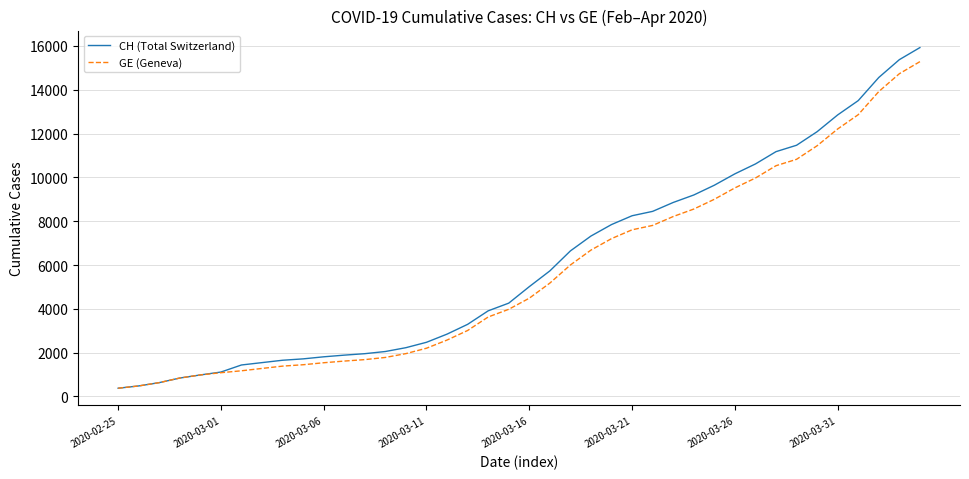

What is the lowest value of the CH (Total Switzerland) series?

375